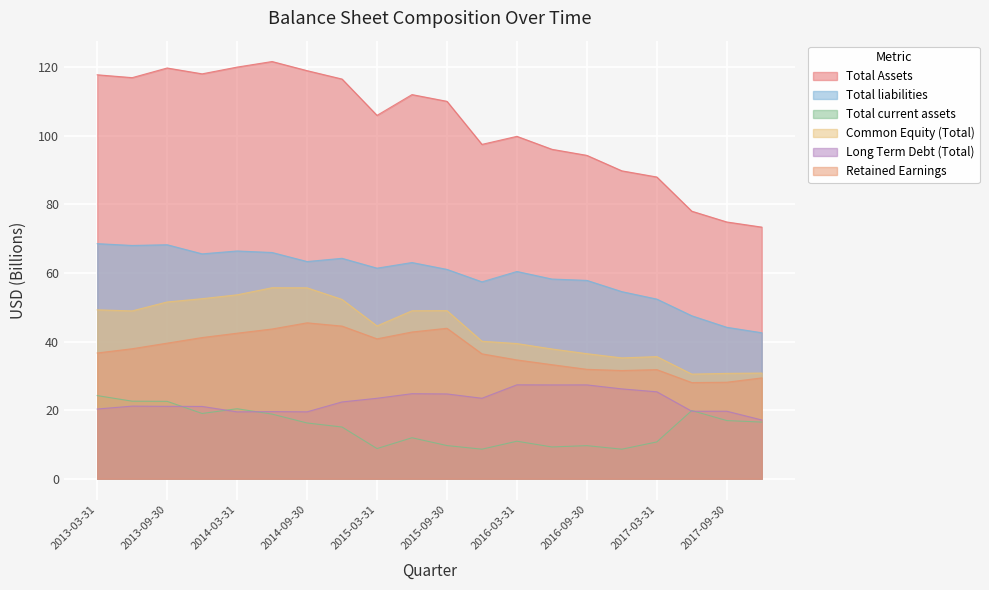

True or false: Common Equity (Total) has a value of 87.6 at 2015-09-30.

False